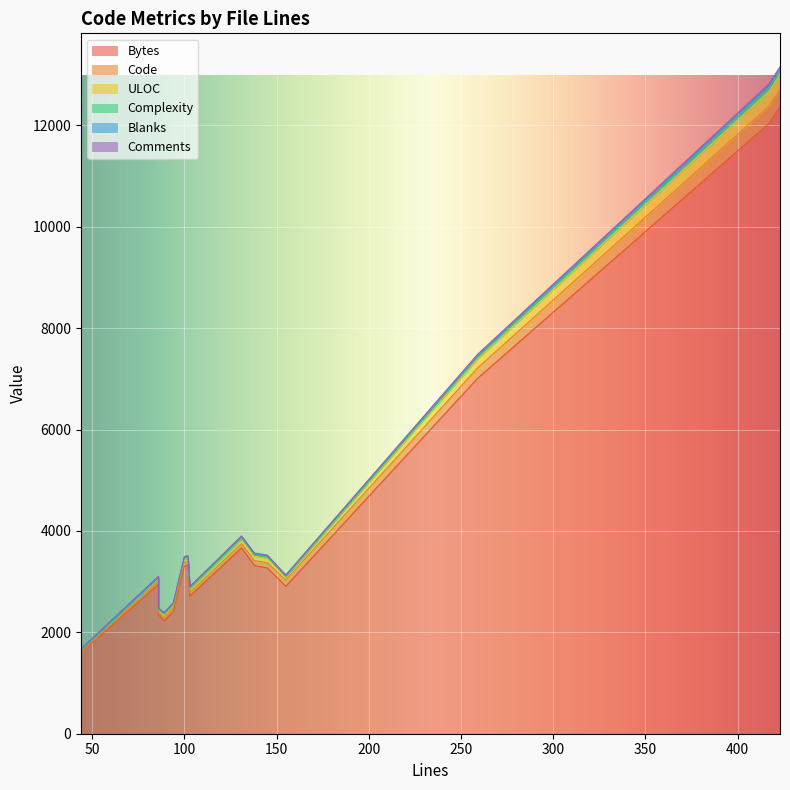

How many values in the Comments series exceed 19?

6